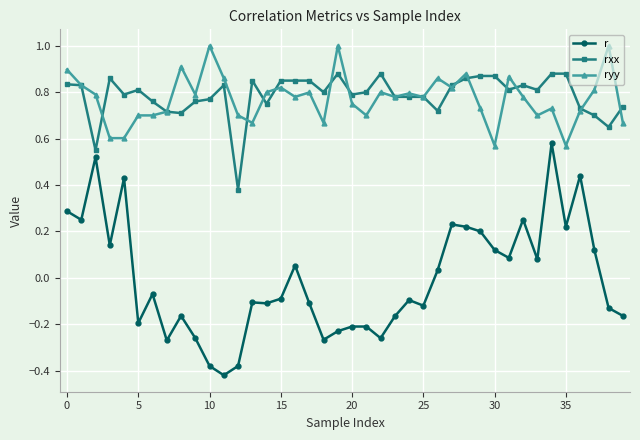

True or false: rxx has more than 2 interior local peaks.

True